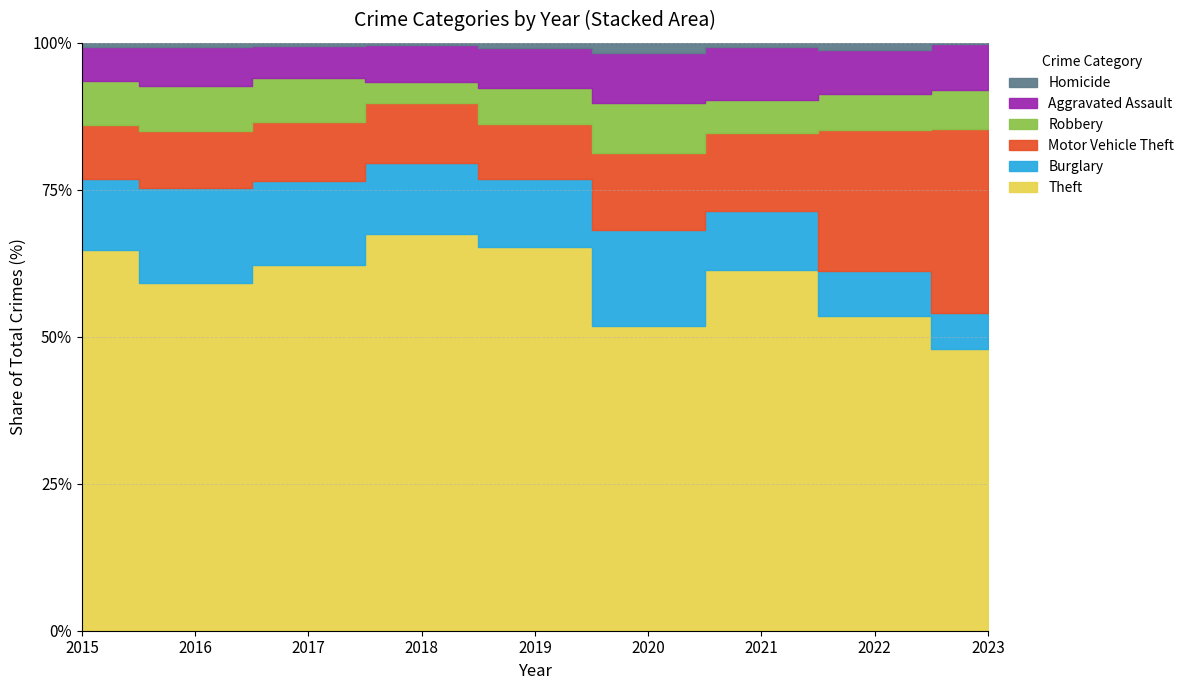

At which label does Homicide reach its peak?

2020